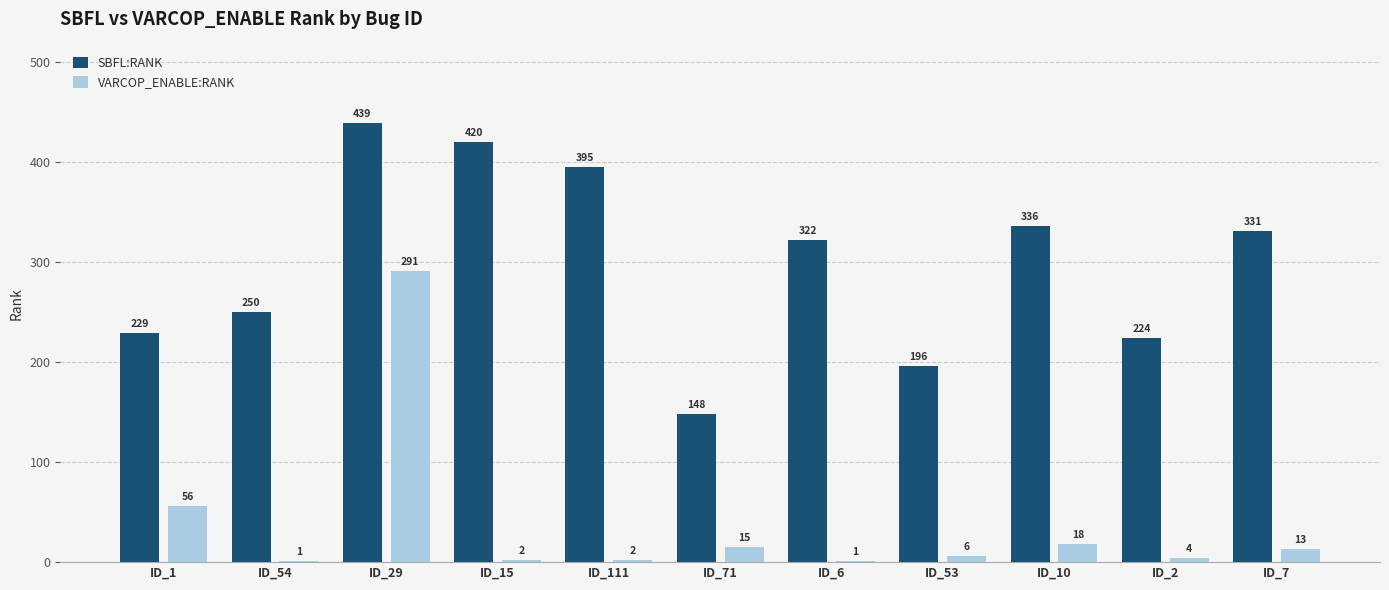

Are the bars horizontal?

No